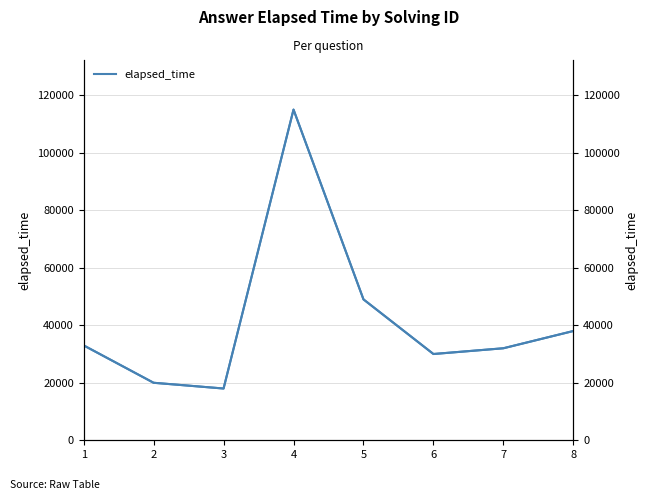

Is the value of elapsed_time (right) at 4 greater than the value of elapsed_time at 4?

No